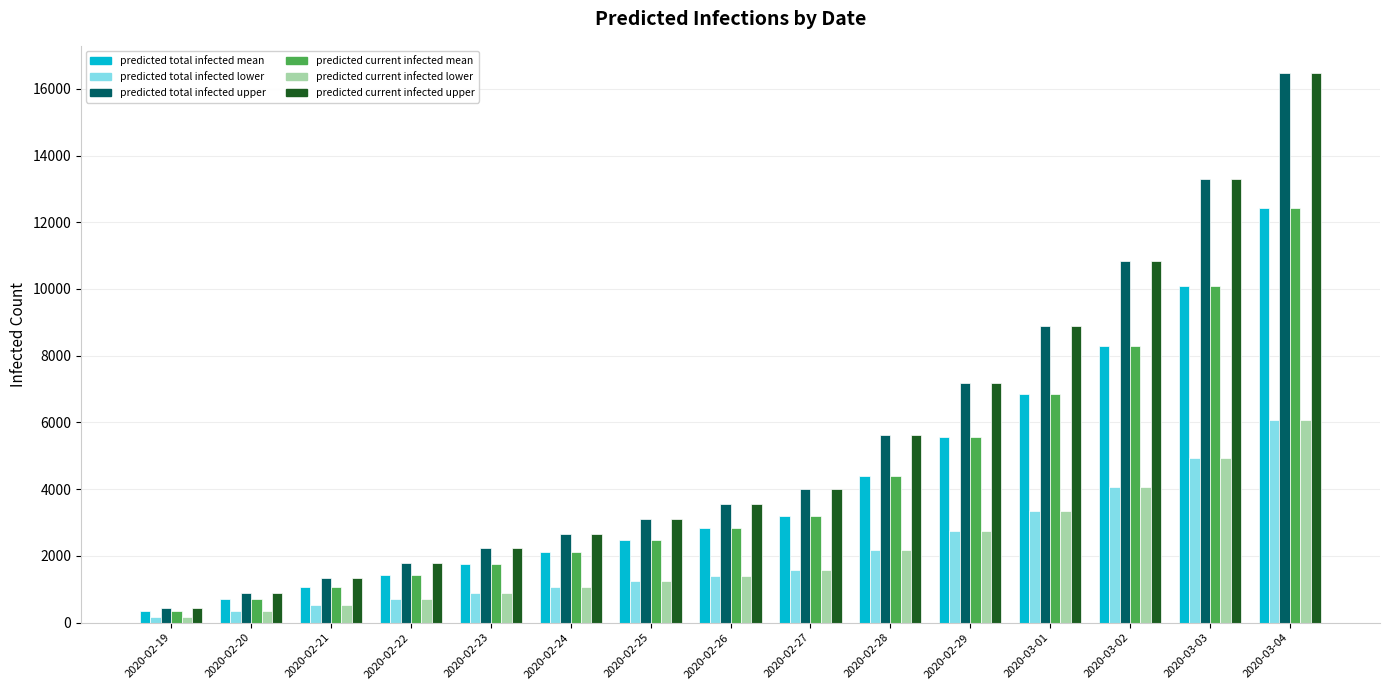

Which category has the highest value across all series?

2020-03-04